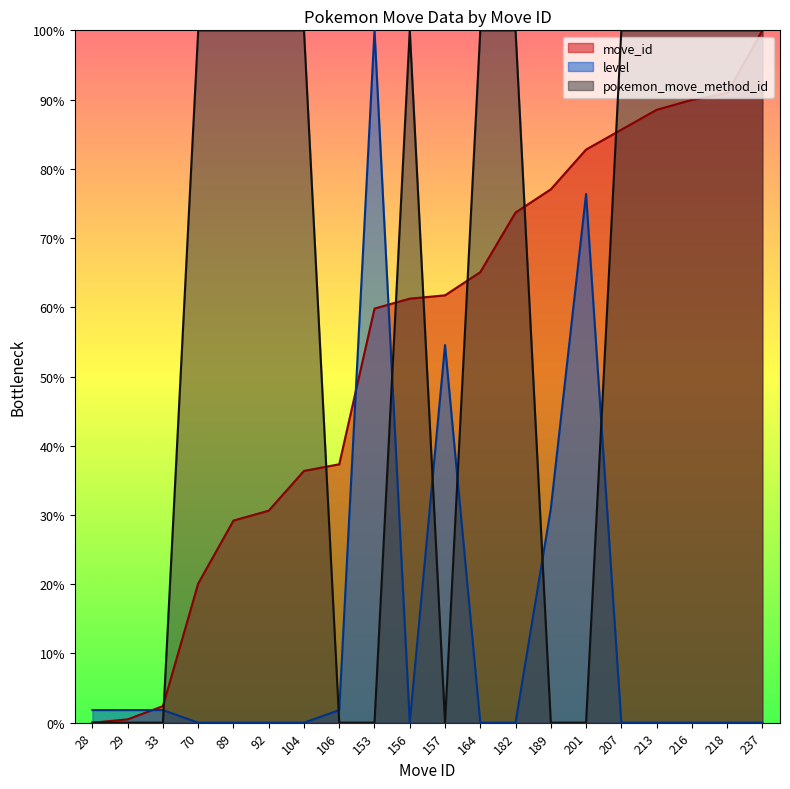

How many data points in move_id are less than 61?

9